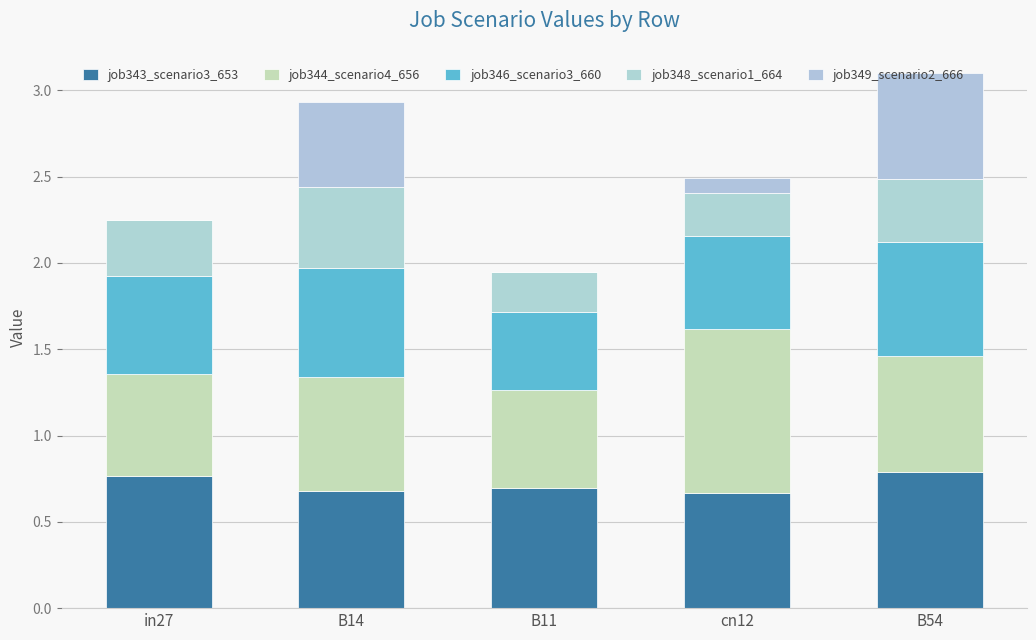

Does the chart contain stacked bars?

Yes